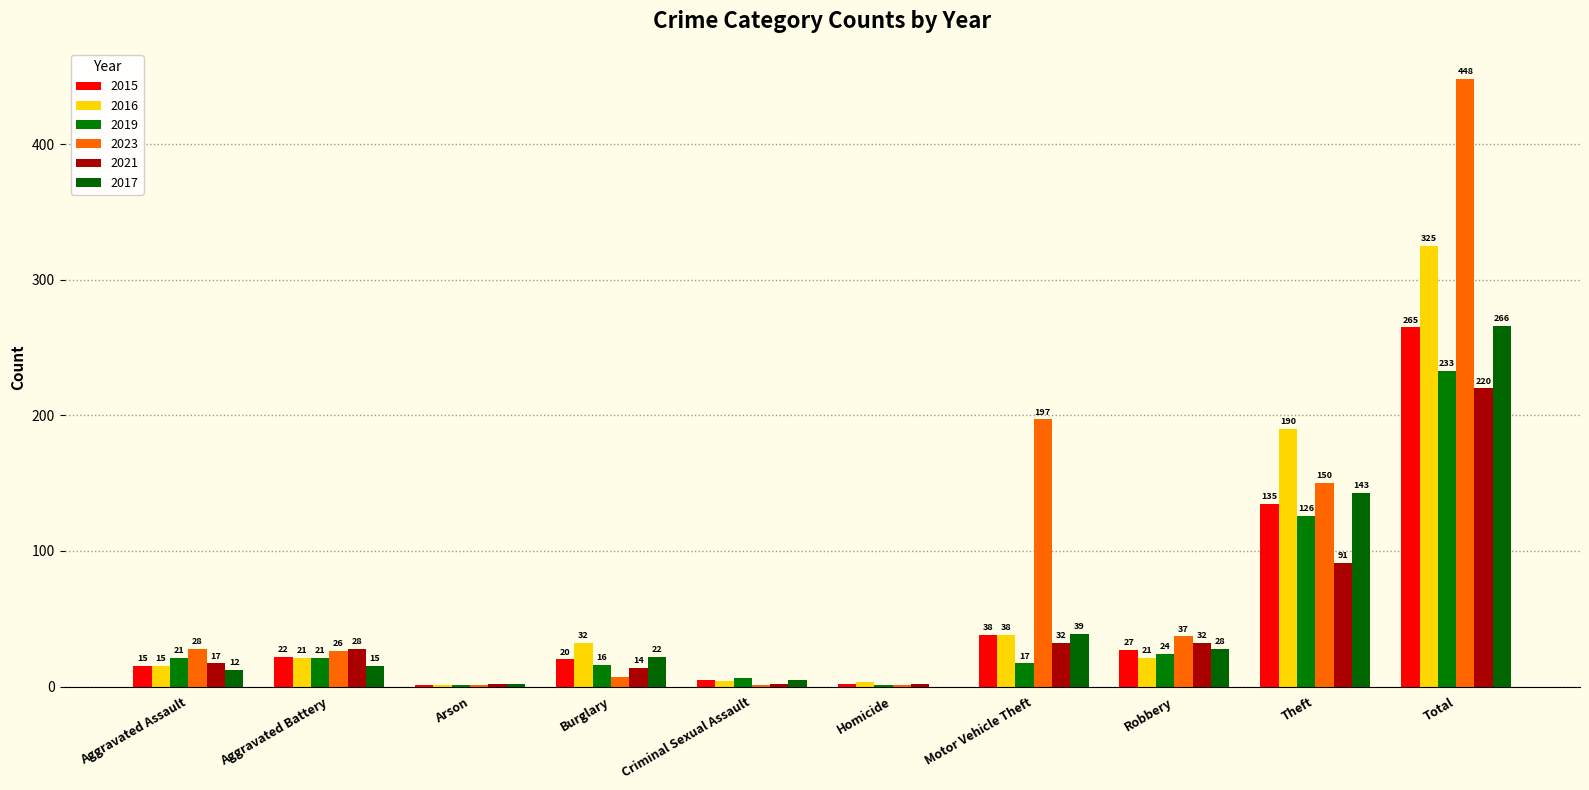

What is the difference between the 2021 values at Aggravated Assault and Criminal Sexual Assault?

15